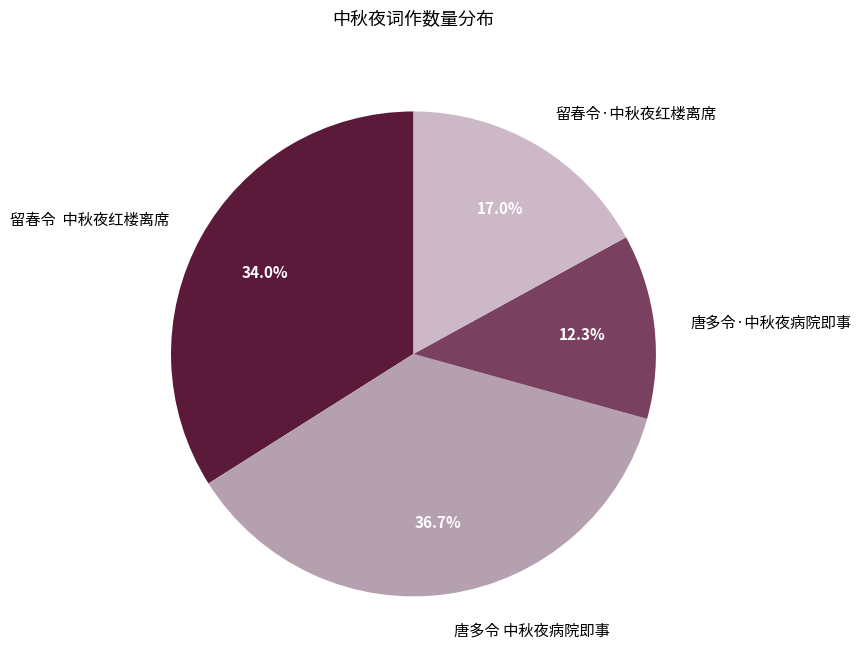

To the nearest percent, what is the difference between the largest and smallest slice percentages?

24%